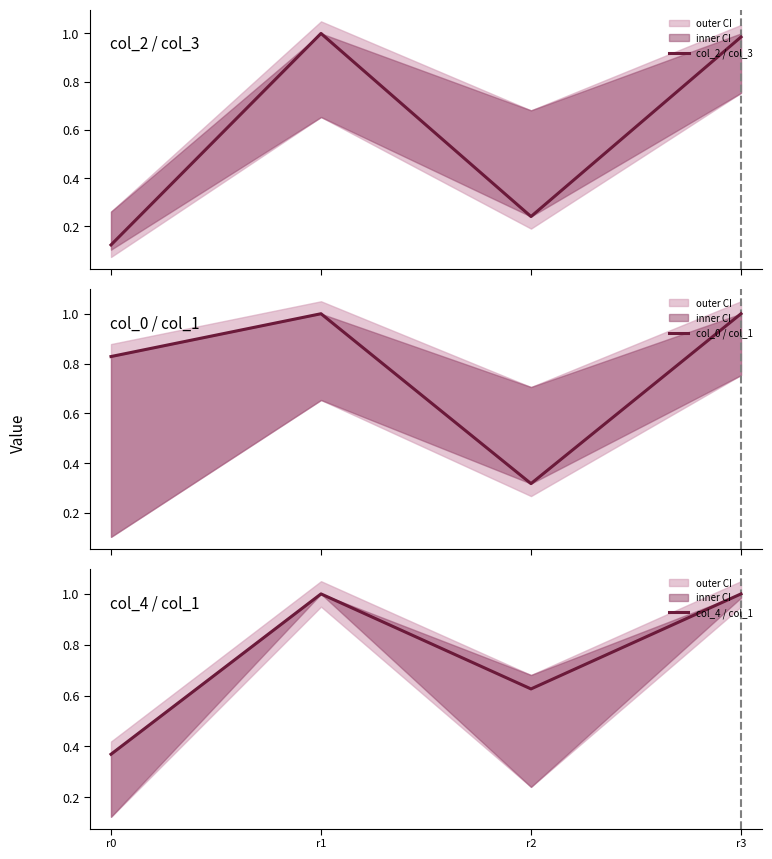

Reading left to right, what are all the values shown in this chart?

col_2 / col_3: 0.1	1.0	0.2	1.0
col_0 / col_1: 0.8	1.0	0.3	1.0
col_4 / col_1: 0.4	1.0	0.6	1.0